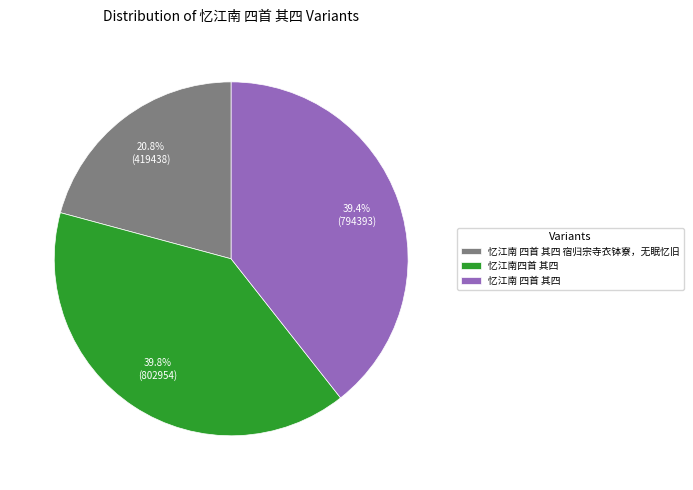

To the nearest percent, what is the combined percentage of 忆江南四首 其四 and 忆江南 四首 其四 宿归宗寺衣钵寮，无眠忆旧?

61%